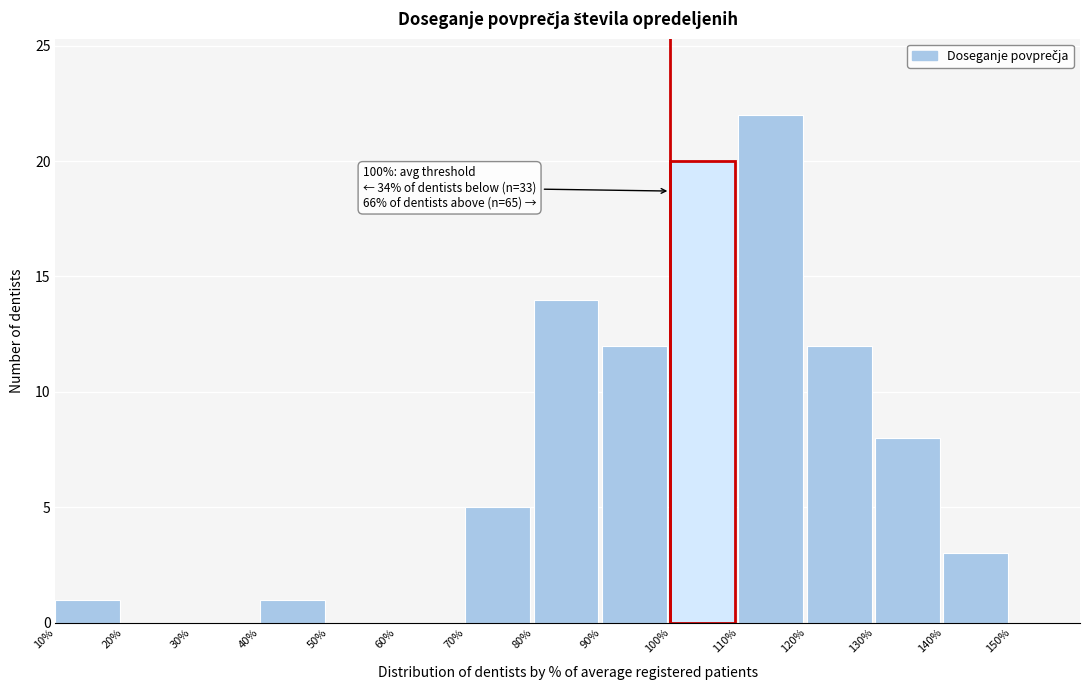

Over which range of the x-axis is the bar tallest?

110 to 120